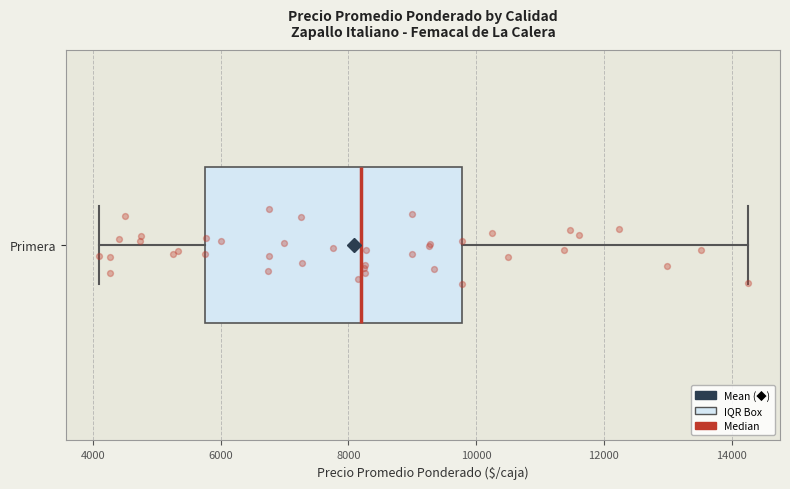

Transcribe this box plot: give where the median line is, the range the box spans, and where the two whiskers end, as read against the x-axis. The values are not printed on the chart, so give them approximately, as read against the axis.

median 8200, box 5800 to 9800, whiskers 4000 to 14200